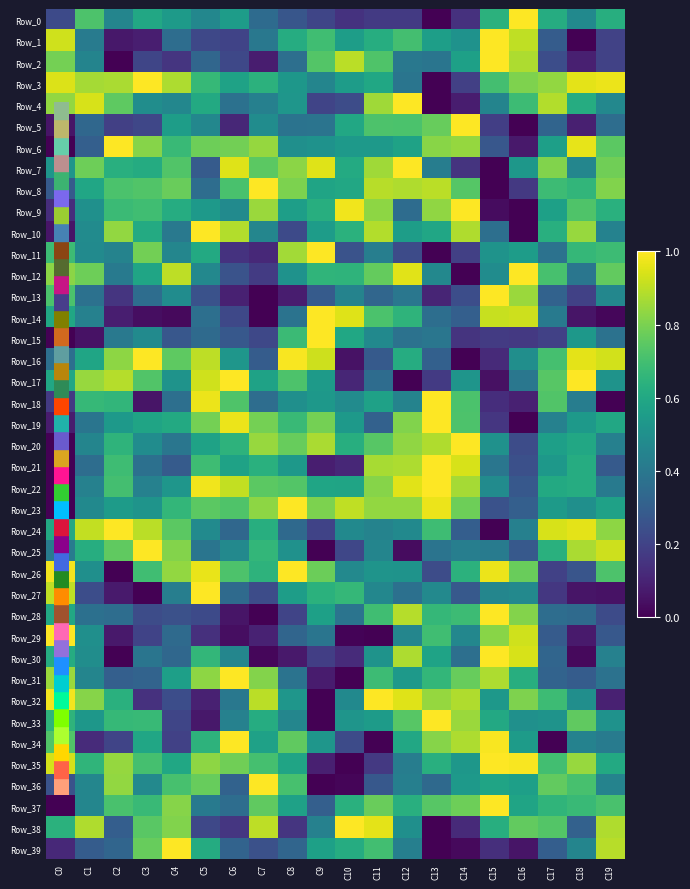

What is the total value across all series at C14?

21.0